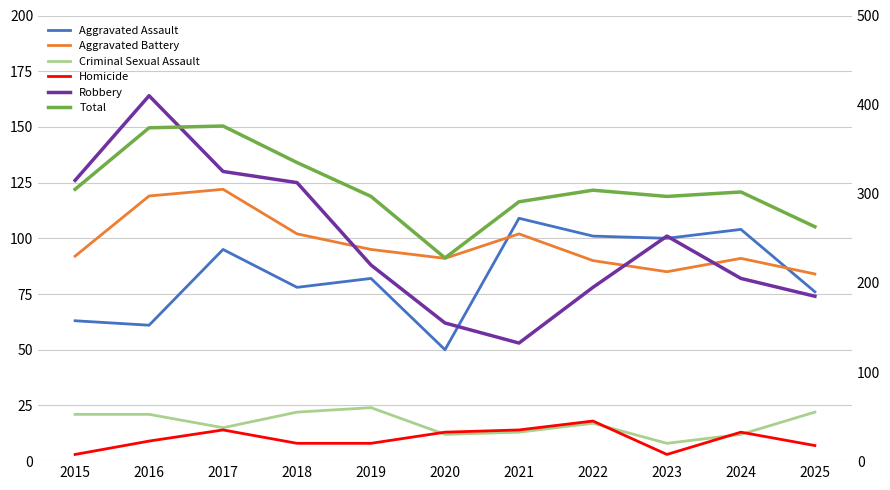

True or false: Homicide has a value of 18 at 2022.

True